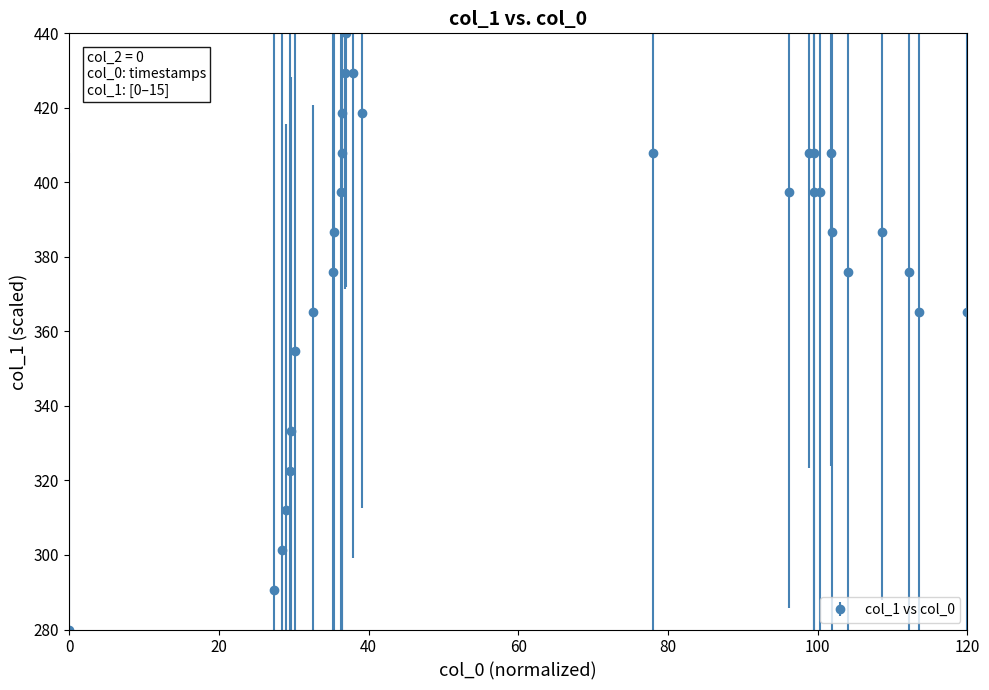

What is the minimum value shown in the chart?

280.0